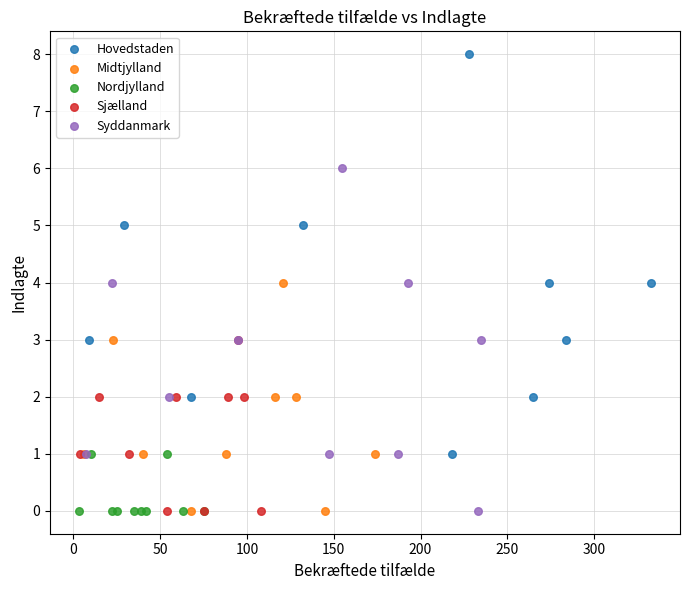

Which series reaches the maximum Y coordinate?

Hovedstaden